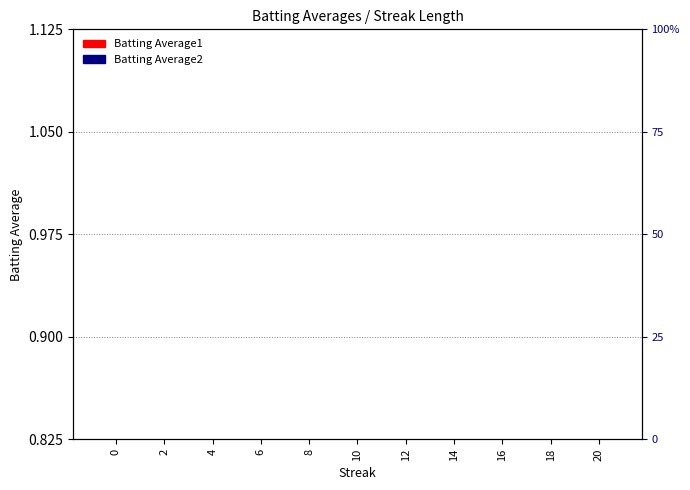

How many series are shown in this chart?

2